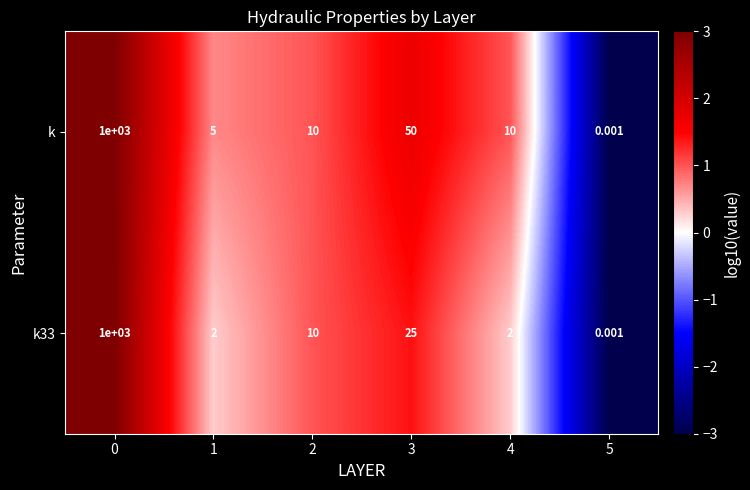

Which series has the largest total across all categories?

k